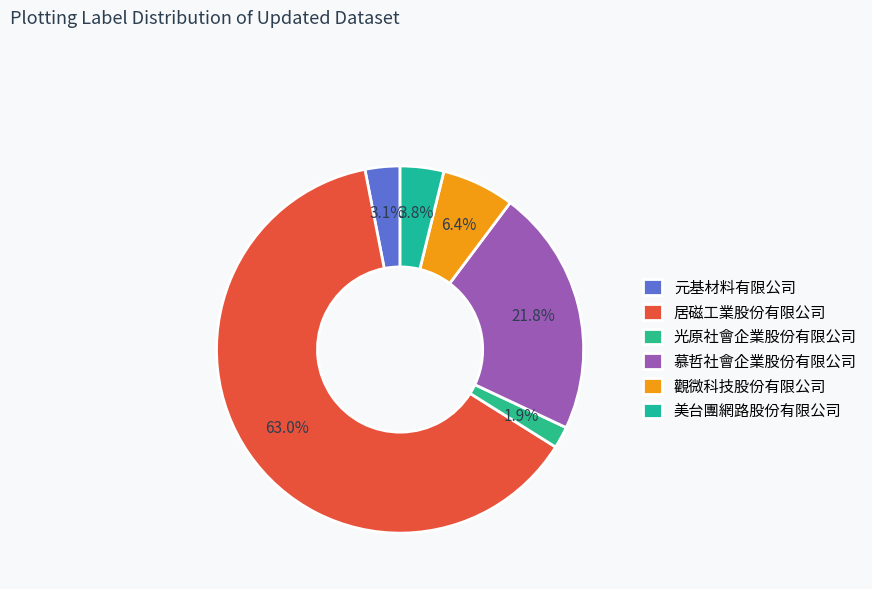

To the nearest percent, what is the difference between the largest and smallest slice percentages?

61%